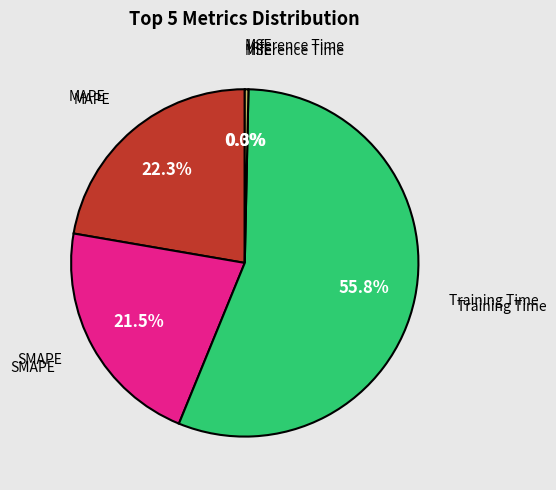

How many segments does this pie chart have?

5